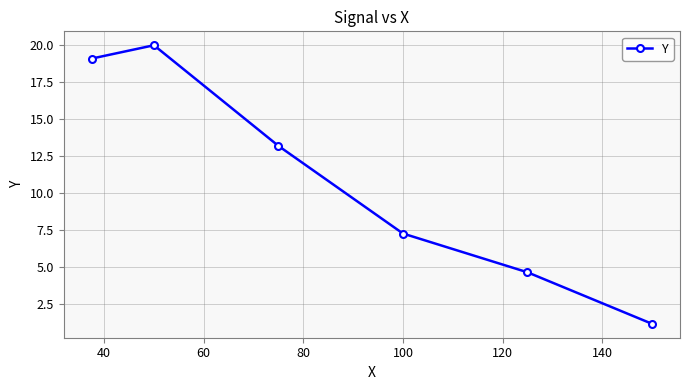

Count the number of values greater than 13.

3